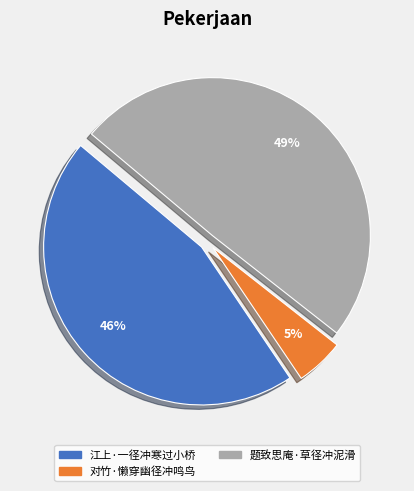

Between 对竹·懒穿幽径冲鸣鸟 and 题致思庵·草径冲泥滑, which is larger?

题致思庵·草径冲泥滑